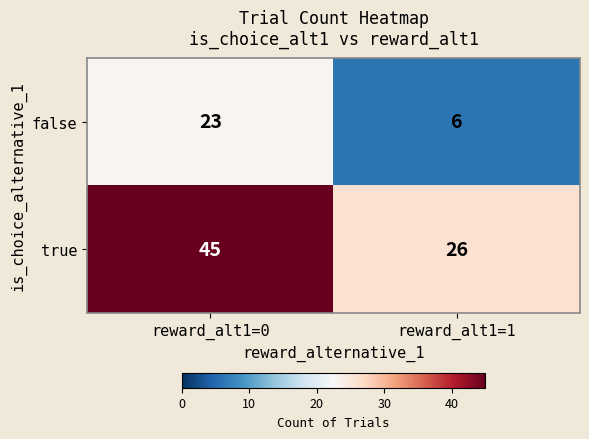

Rank the categories by true value from highest to lowest.

reward_alt1=0, reward_alt1=1